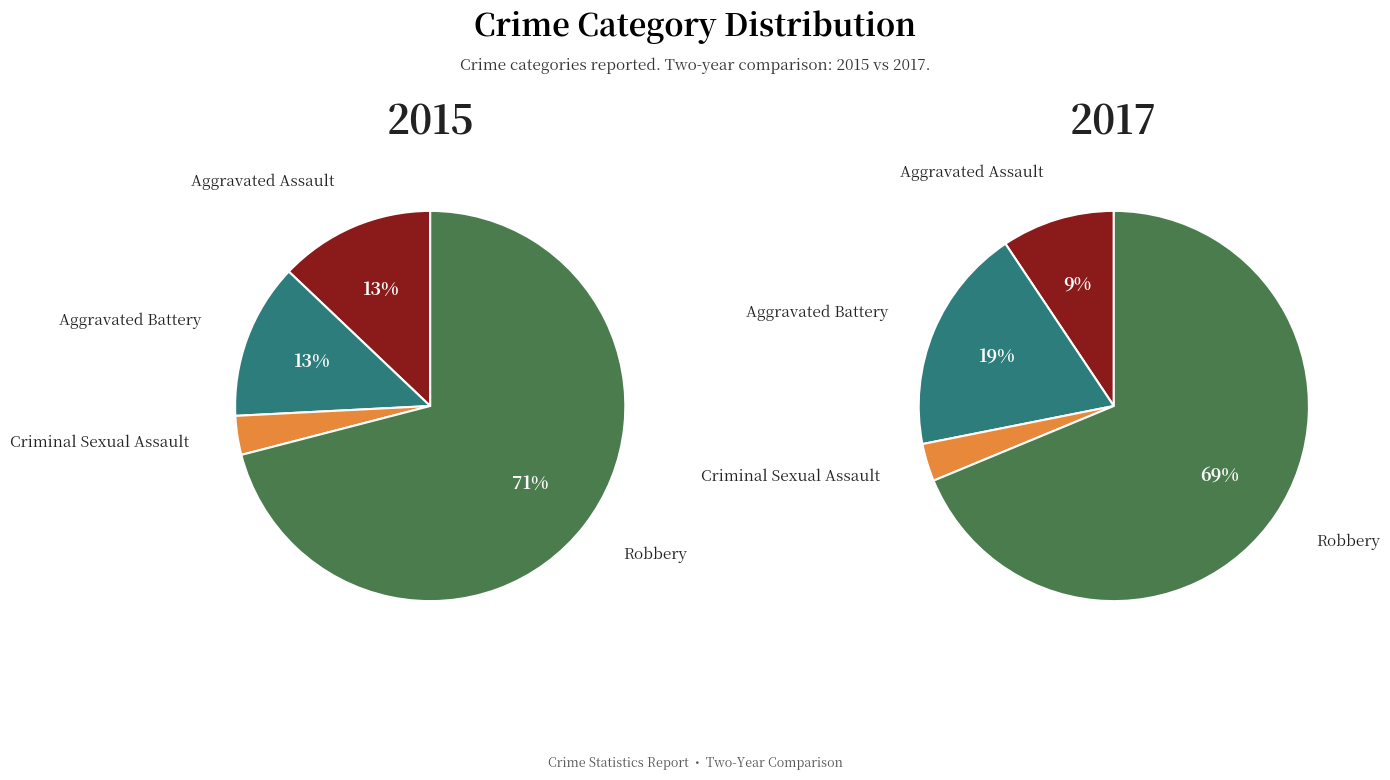

What percentage is the Aggravated Battery slice, to the nearest percent?

19%